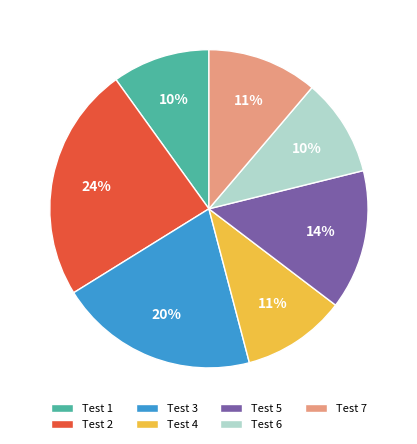

Does Test 1 account for over 50% of the chart?

No